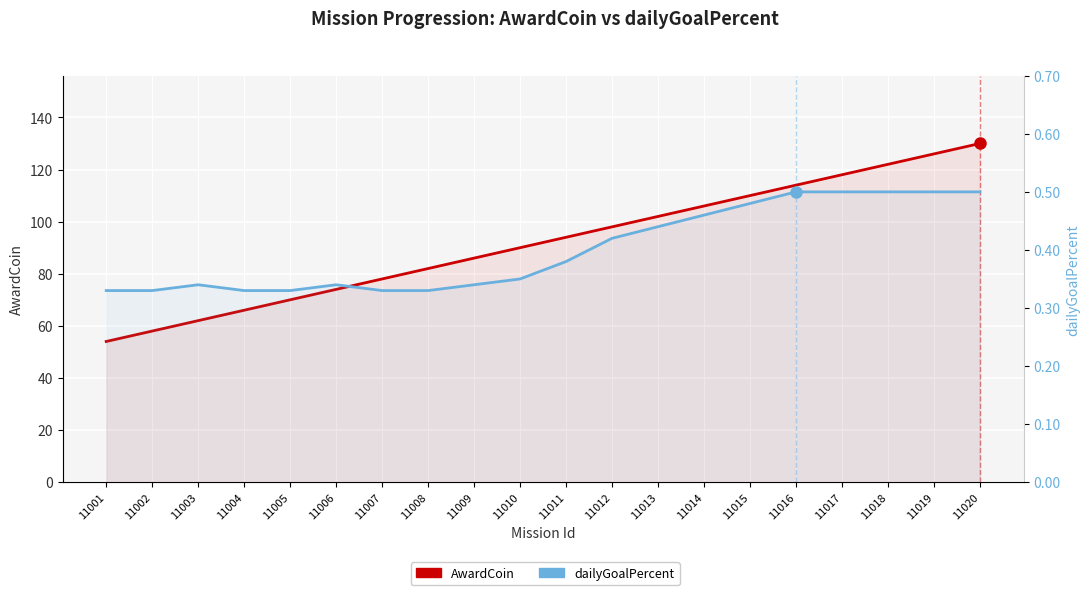

Is it true that AwardCoin equals 86.0 at 11009?

True